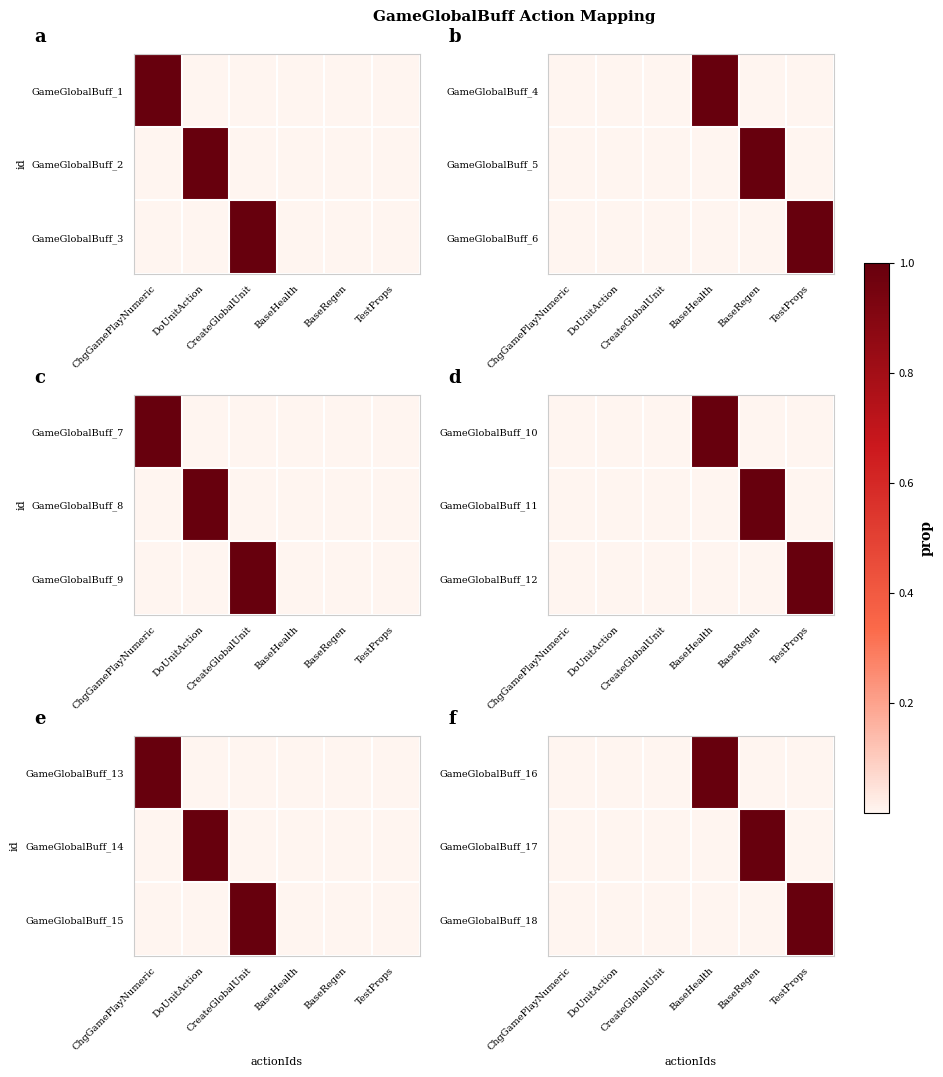

How many values in GameGlobalBuff_17 are above zero?

1